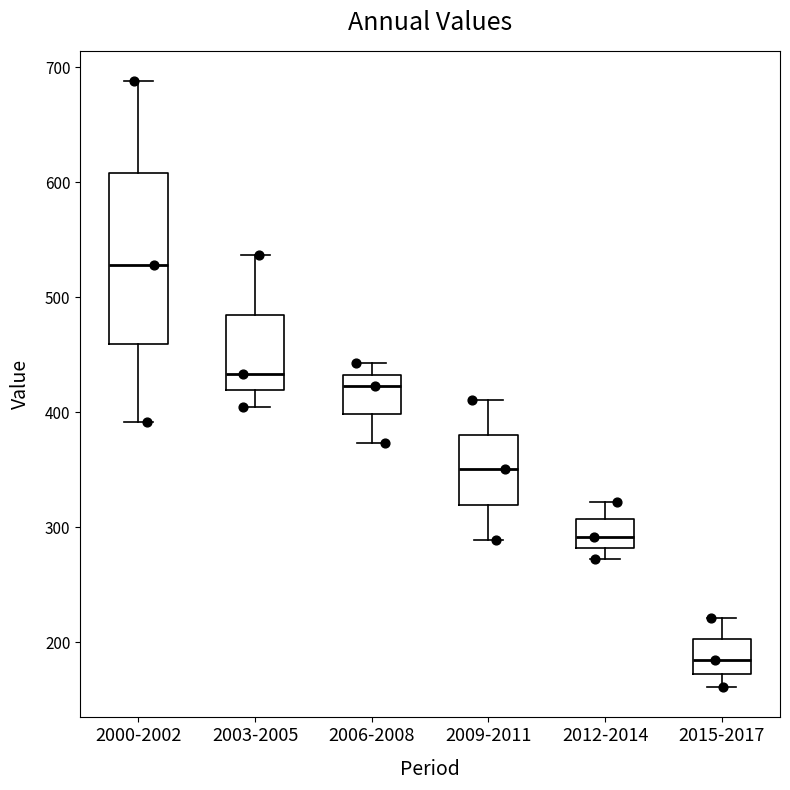

Reading left to right, read every box against the y-axis: the position of its median line, the range the box covers, and the ends of its whiskers. The values are not printed on the chart, so give them approximately, as read against the axis.

2000-2002: median 530, box 460 to 610, whiskers 390 to 690
2003-2005: median 430, box 420 to 490, whiskers 400 to 540
2006-2008: median 420, box 400 to 430, whiskers 370 to 440
2009-2011: median 350, box 320 to 380, whiskers 290 to 410
2012-2014: median 290, box 280 to 310, whiskers 270 to 320
2015-2017: median 180, box 170 to 200, whiskers 160 to 220